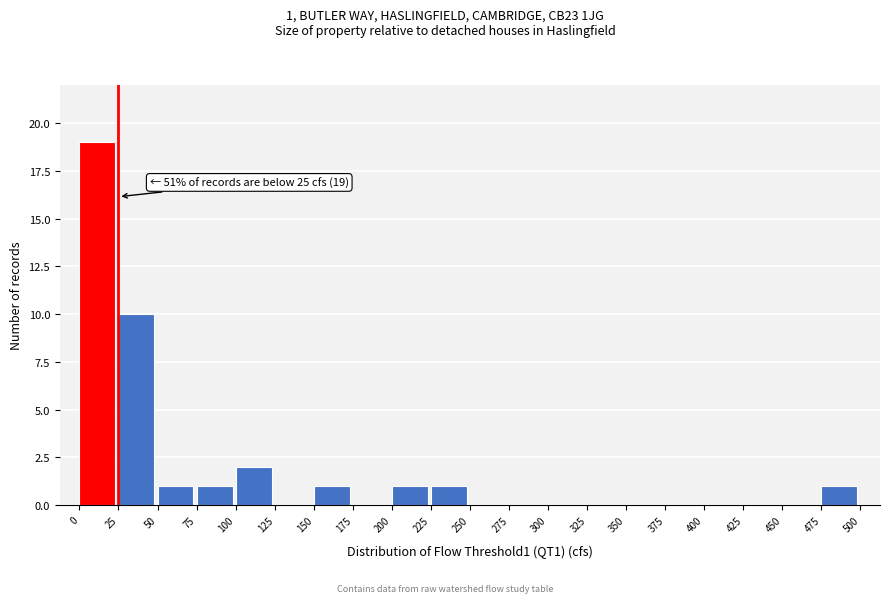

Over which range of the x-axis is the bar tallest?

0 to 25